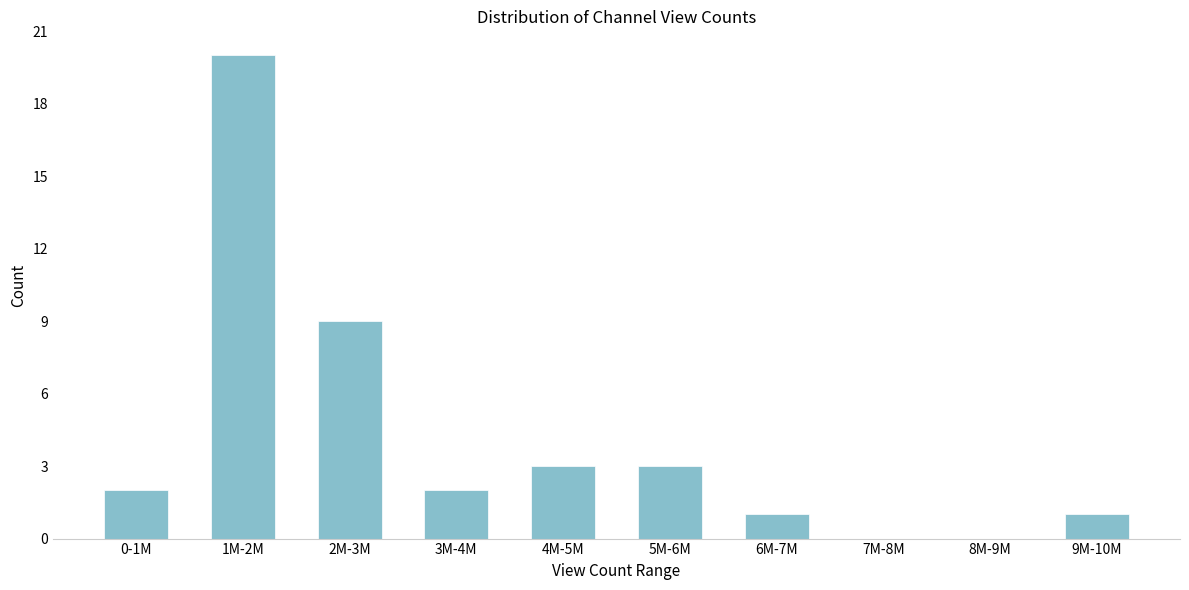

Reading left to right, list all the values displayed in this chart.

0-1M=2	1M-2M=20	2M-3M=9	3M-4M=2	4M-5M=3	5M-6M=3	6M-7M=1	7M-8M=0	8M-9M=0	9M-10M=1